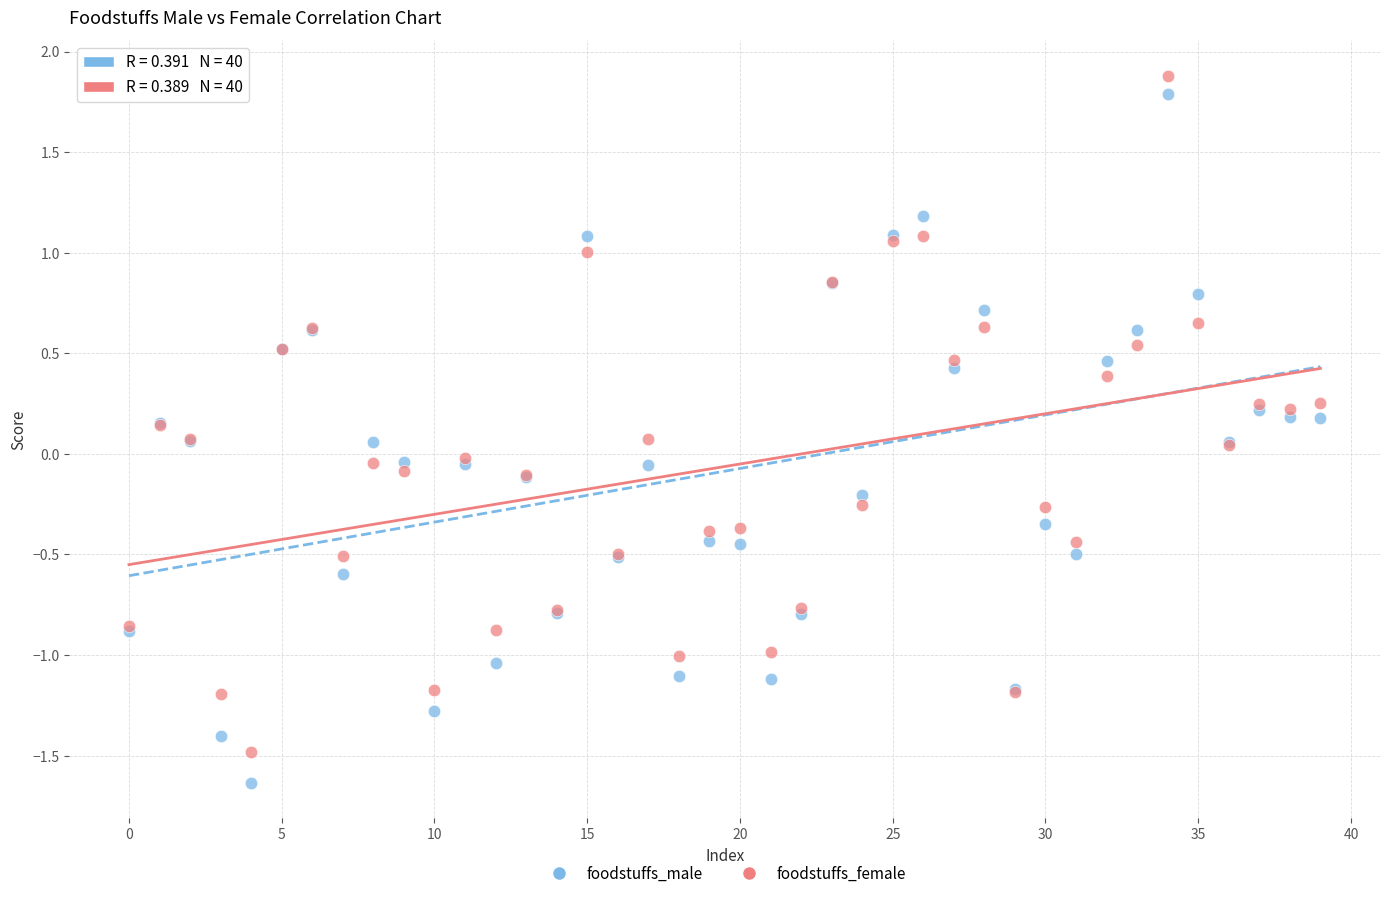

What are all the series names shown in the legend?

foodstuffs_male, foodstuffs_female